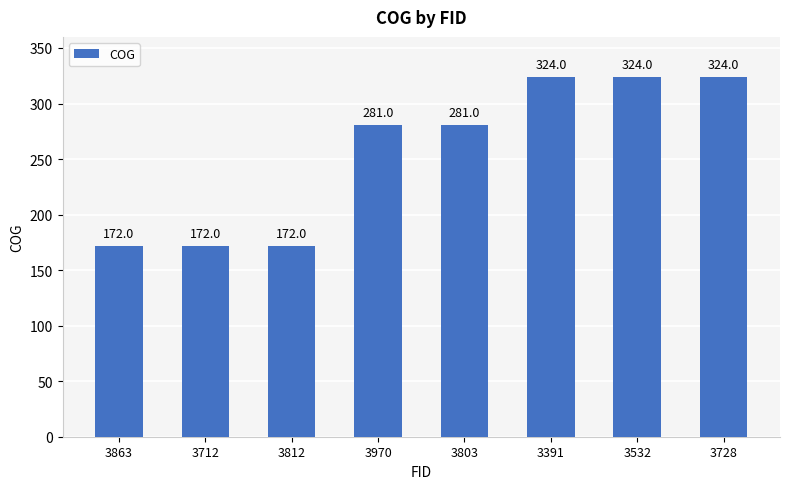

Approximately how many times larger is the value at 3970 compared to 3803?

1.0